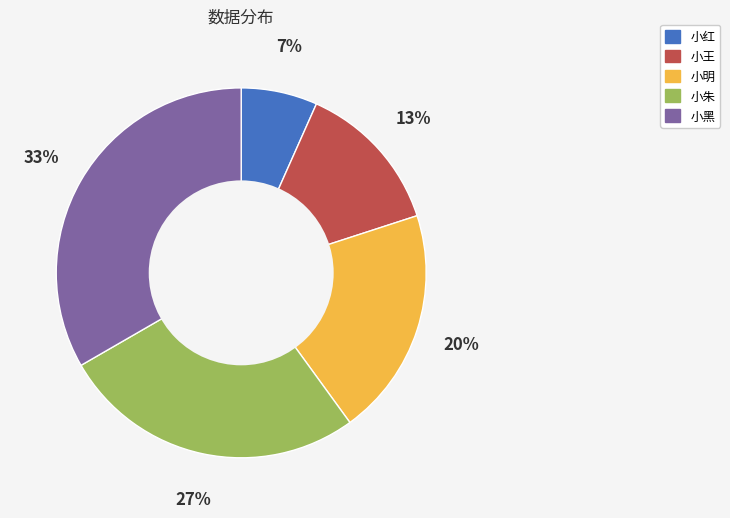

To the nearest percent, what portion does 小明 represent?

20%